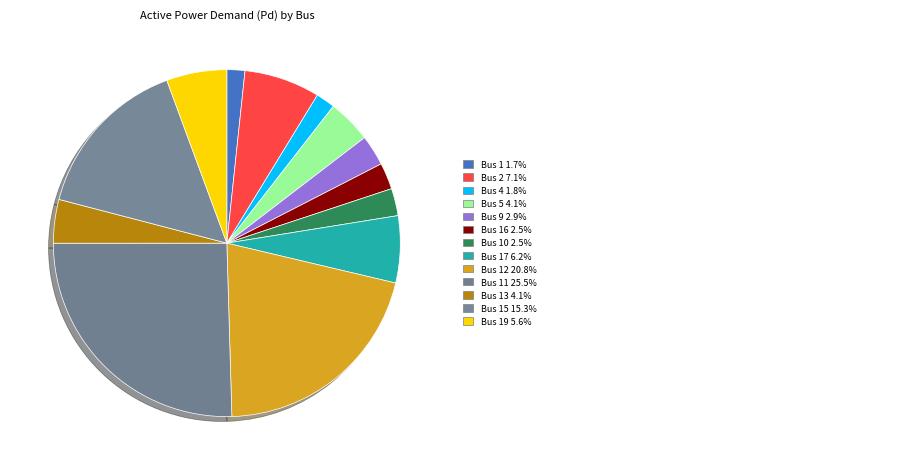

Count the number of slices in the pie.

13